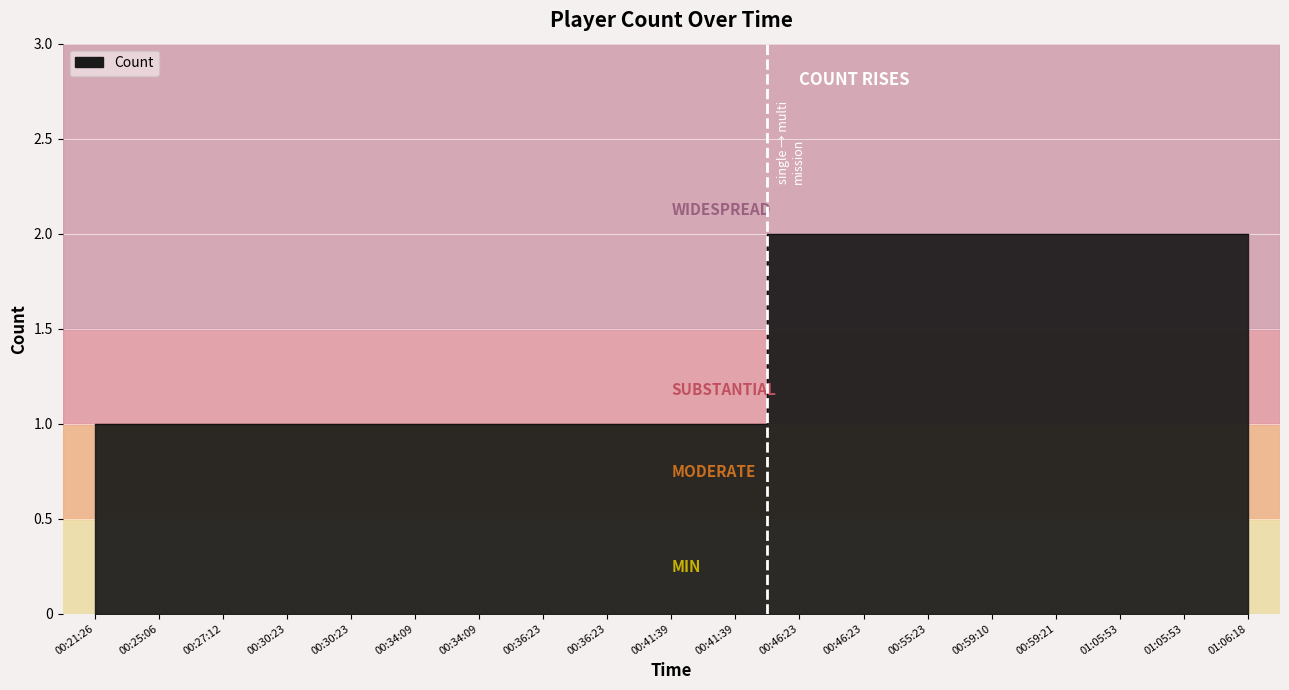

What is the greatest value displayed?

2